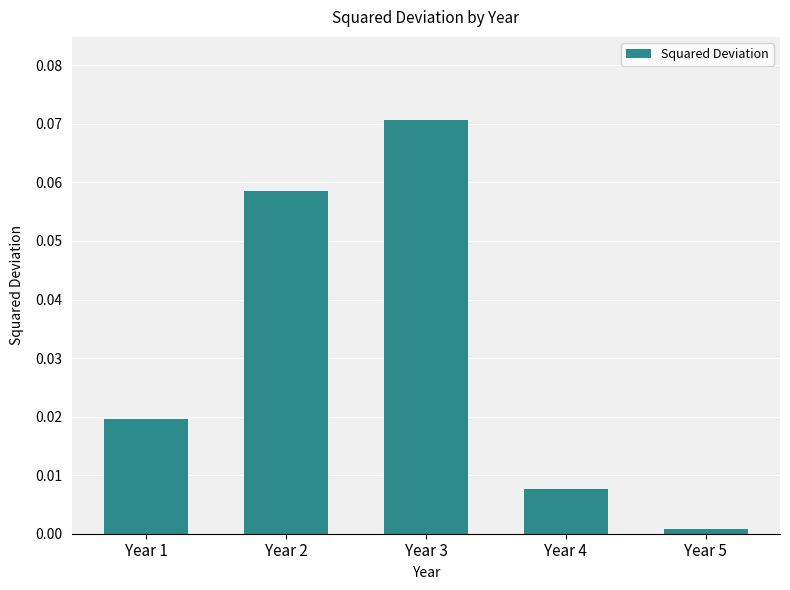

Rank the categories by value from highest to lowest.

Year 3, Year 2, Year 1, Year 4, Year 5